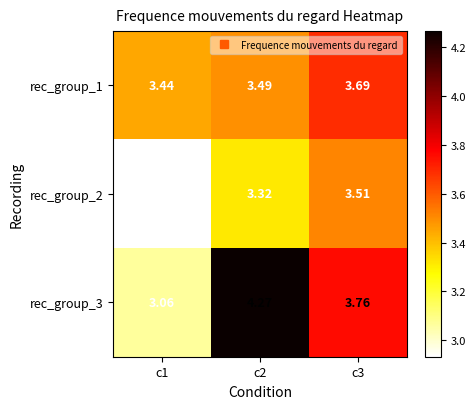

Is the value of rec_group_1 at c1 greater than the value of rec_group_2 at c2?

Yes